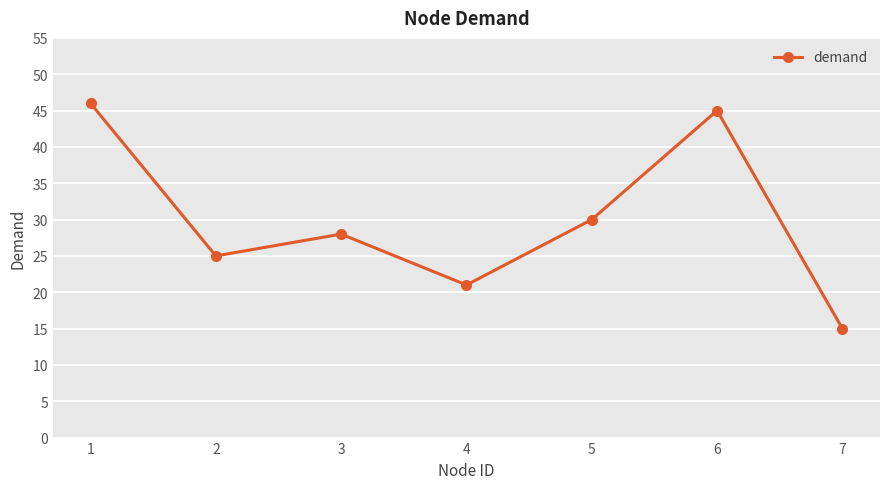

What is the difference between the maximum and minimum values?

31